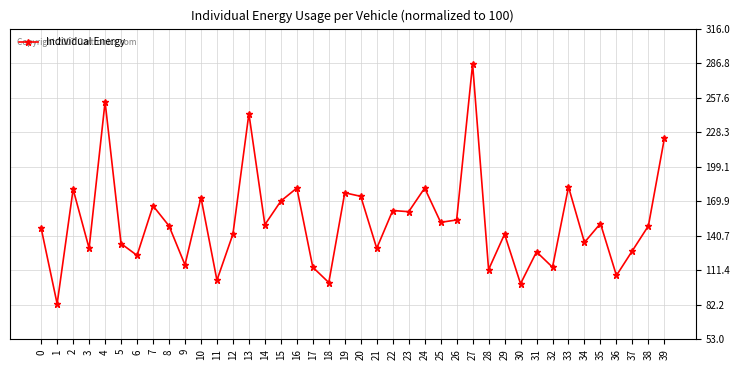

True or false: the data shows 114 at 32.

True